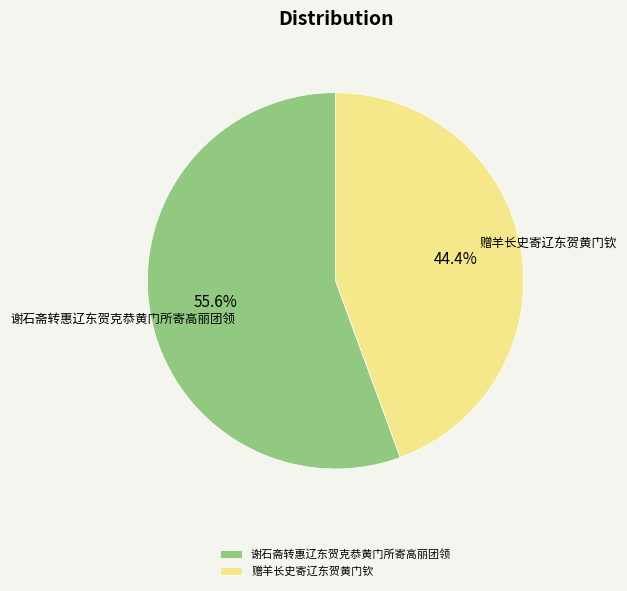

How many segments does this pie chart have?

2